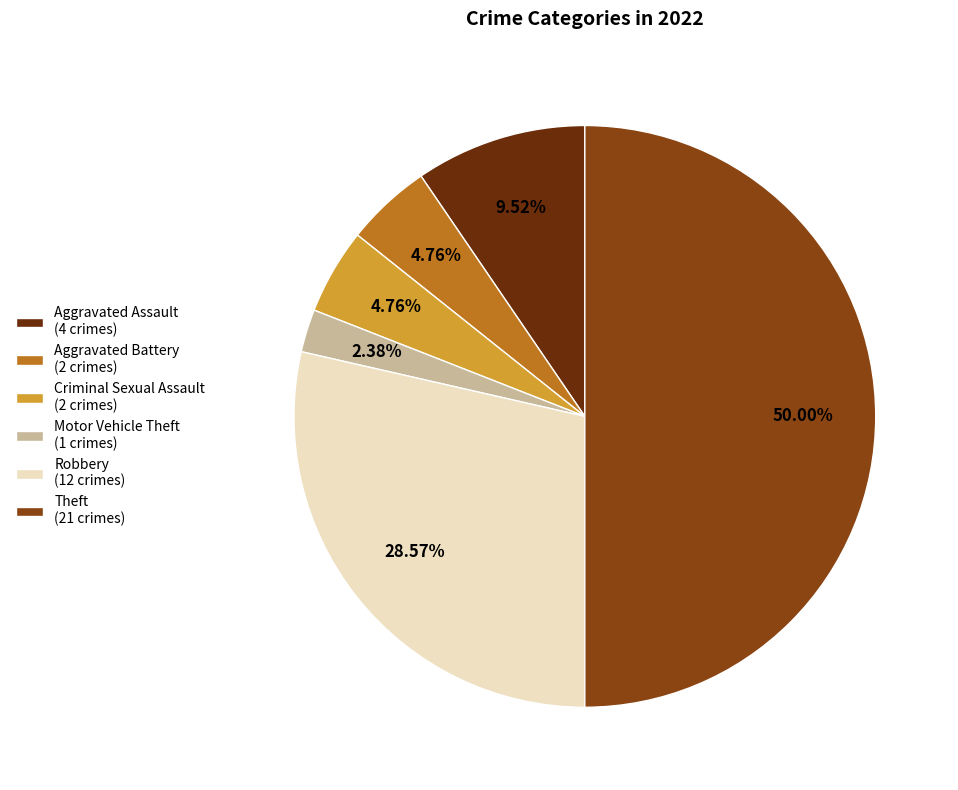

What is the smallest slice in the pie chart?

Motor Vehicle Theft